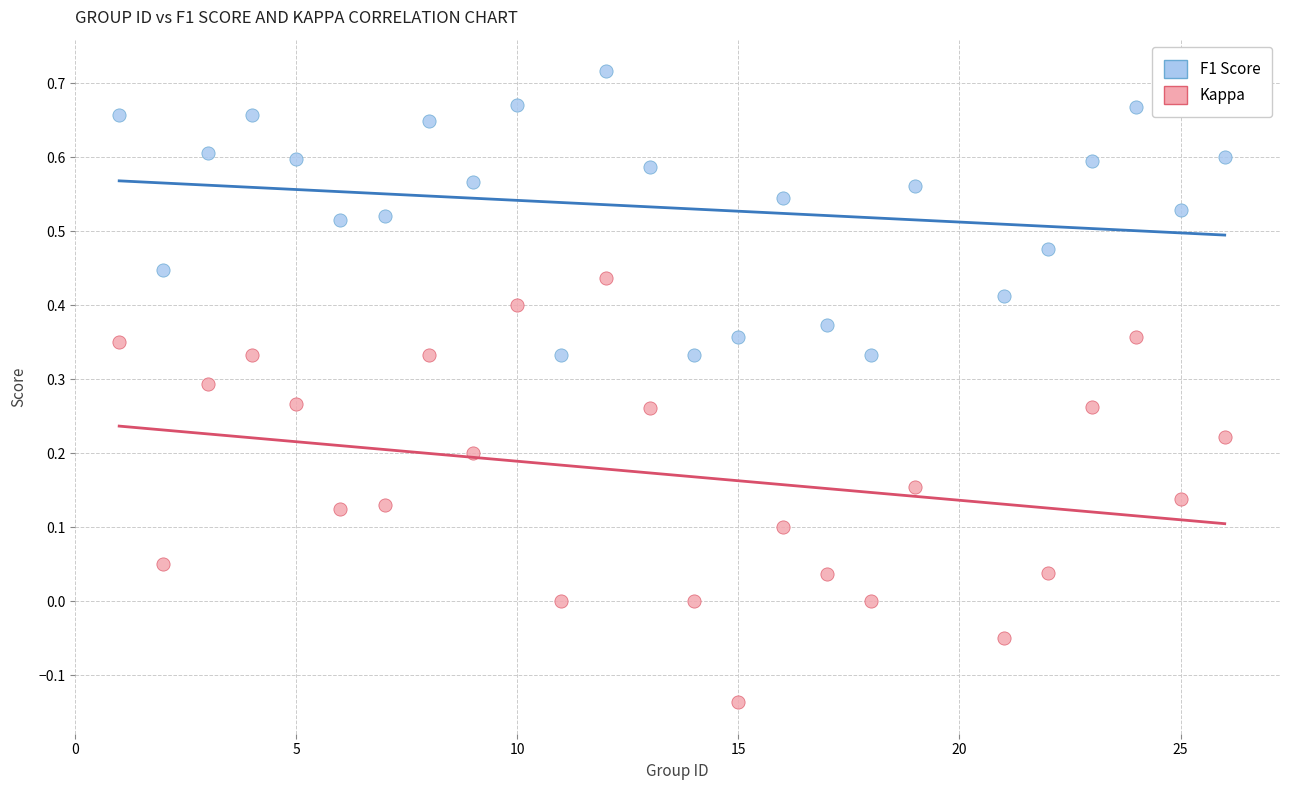

Across all data points, what is the range of X values (max minus min)?

25.0